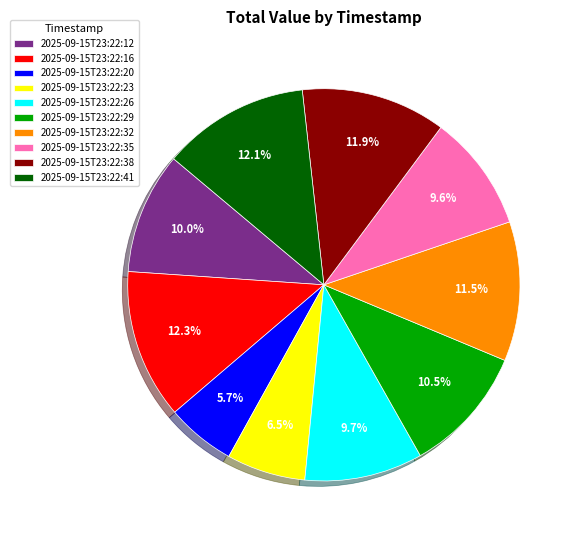

What percentage is NOT represented by 2025-09-15T23:22:38?

88.1%